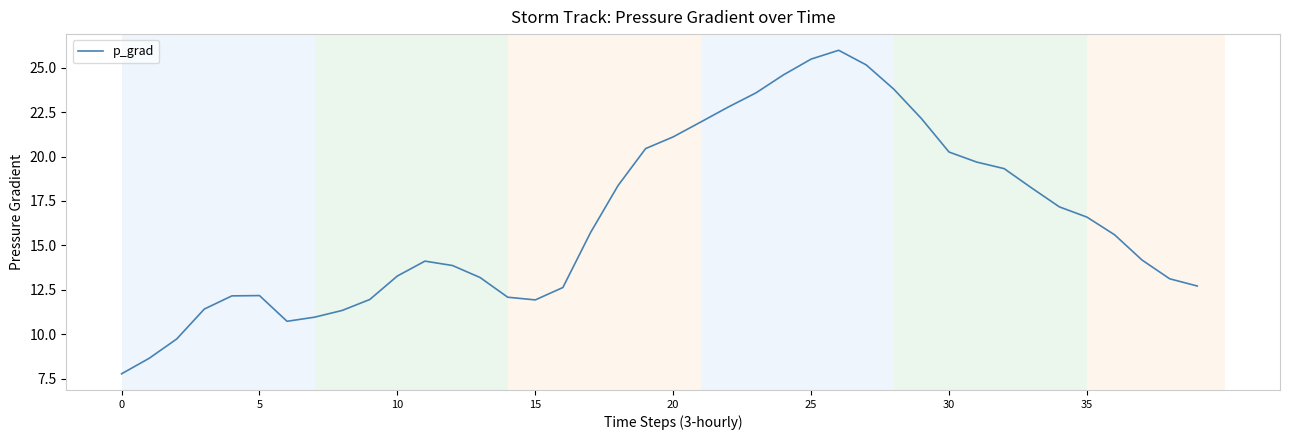

What is the sum of all values?

656.0